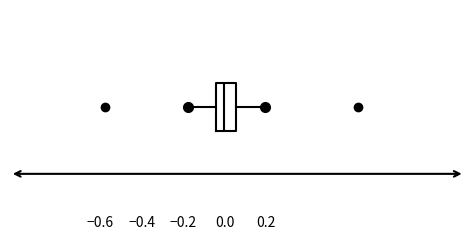

Transcribe this box plot: give where the median line is, the range the box spans, and where the two whiskers end, as read against the x-axis. The values are not printed on the chart, so give them approximately, as read against the axis.

median 0.00, box -0.04 to 0.06, whiskers -0.18 to 0.20